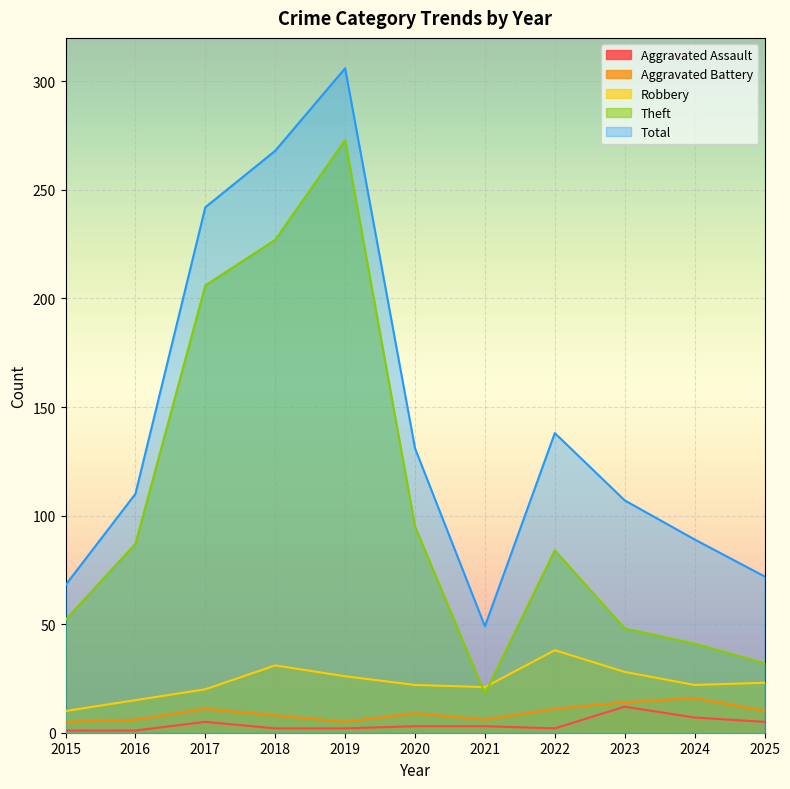

List the labels in order of Theft value, smallest first.

2021, 2025, 2024, 2023, 2015, 2022, 2016, 2020, 2017, 2018, 2019